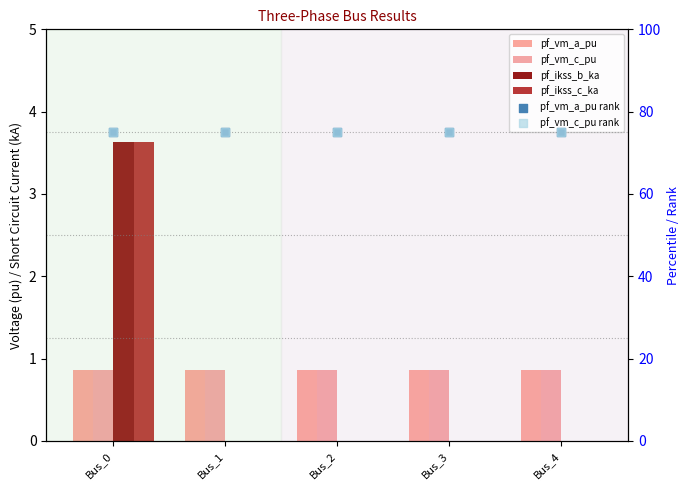

Is the value of pf_vm_c_pu rank at Bus_3 greater than the value of pf_vm_a_pu rank at Bus_0?

No